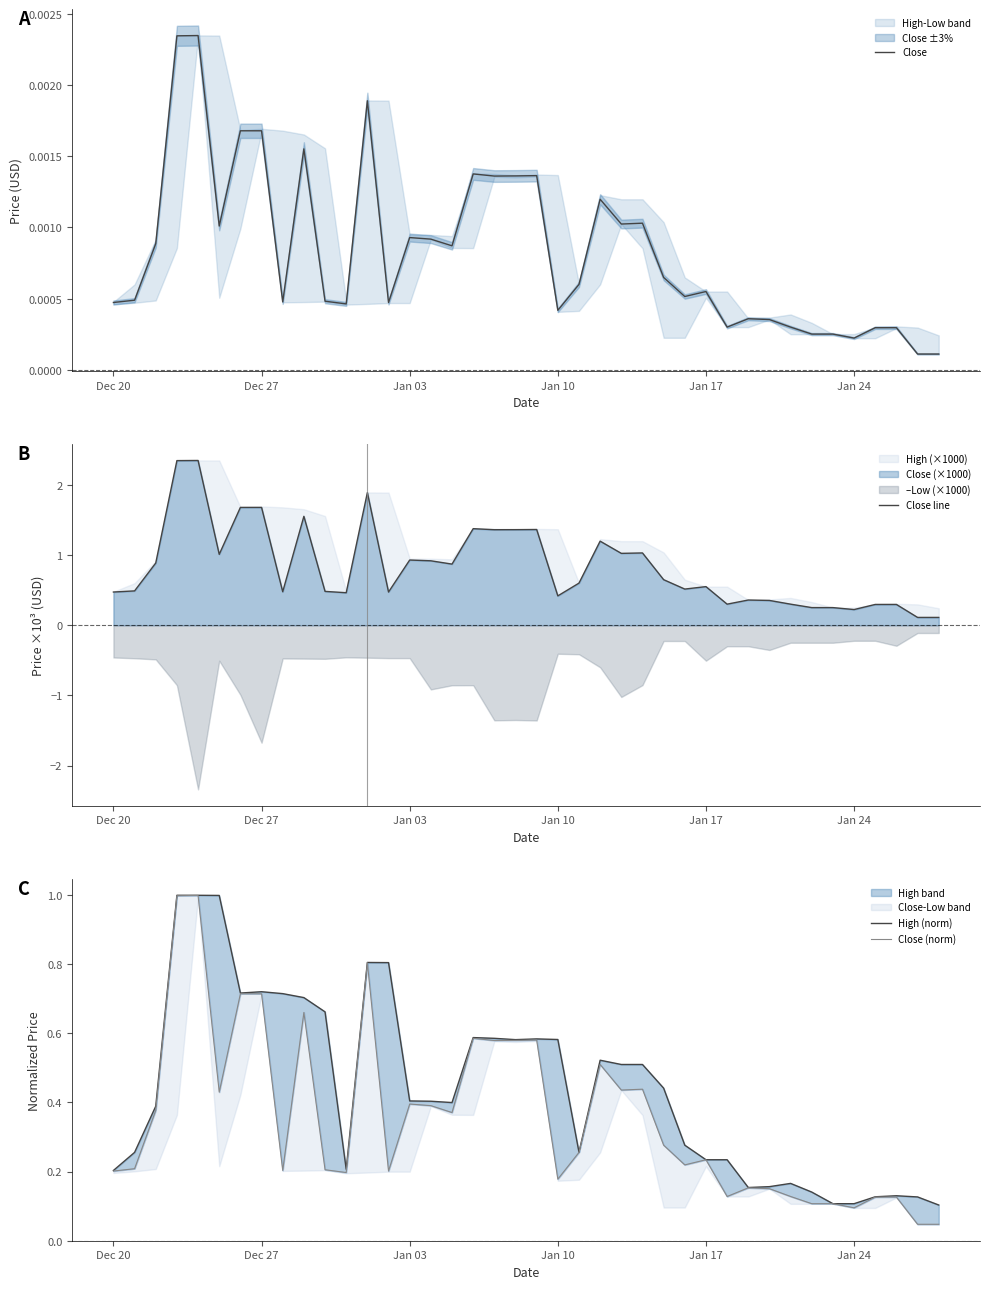

Does the chart display data point markers on the line(s)?

No